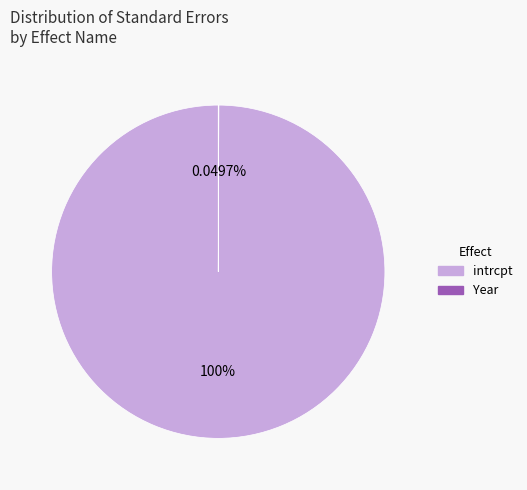

What is the largest slice in the pie chart?

intrcpt